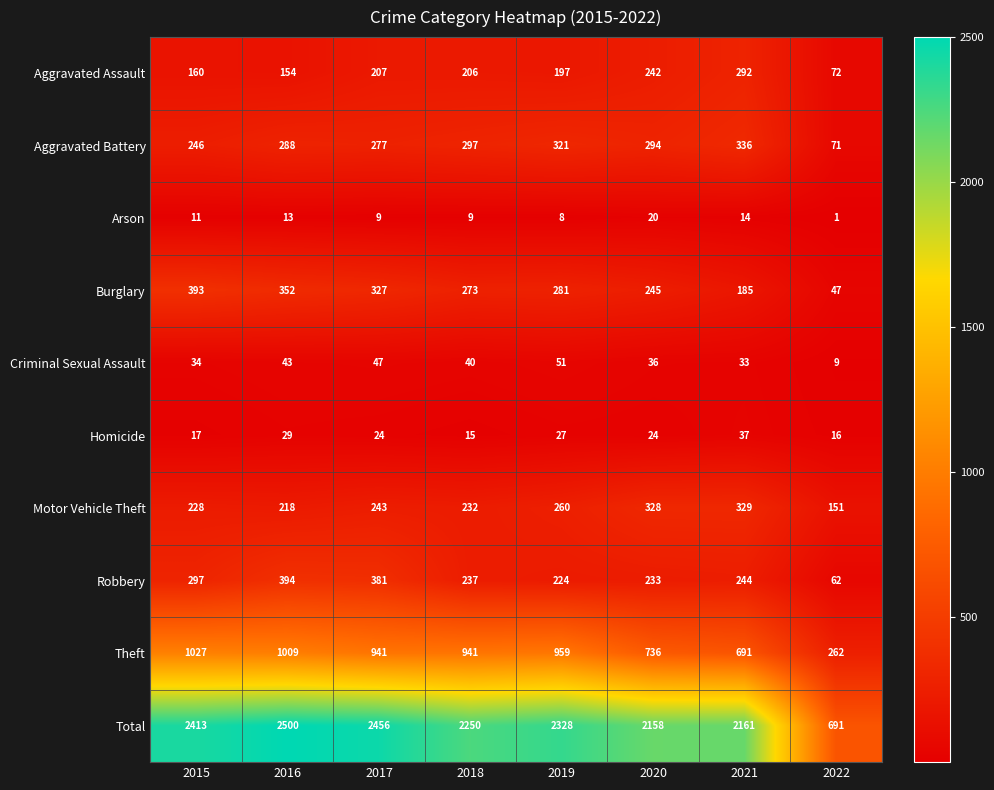

The Total series shows 1079 at 2022. True or false?

False